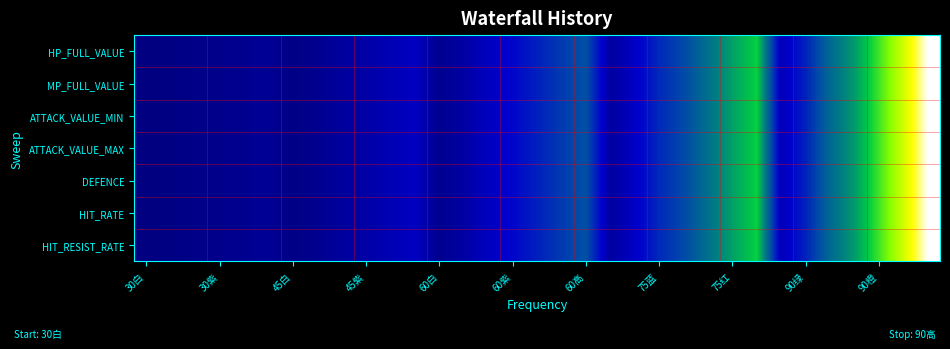

Rank the series by their maximum value, from highest to lowest.

HP_FULL_VALUE, MP_FULL_VALUE, ATTACK_VALUE_MIN, ATTACK_VALUE_MAX, DEFENCE, HIT_RATE, HIT_RESIST_RATE